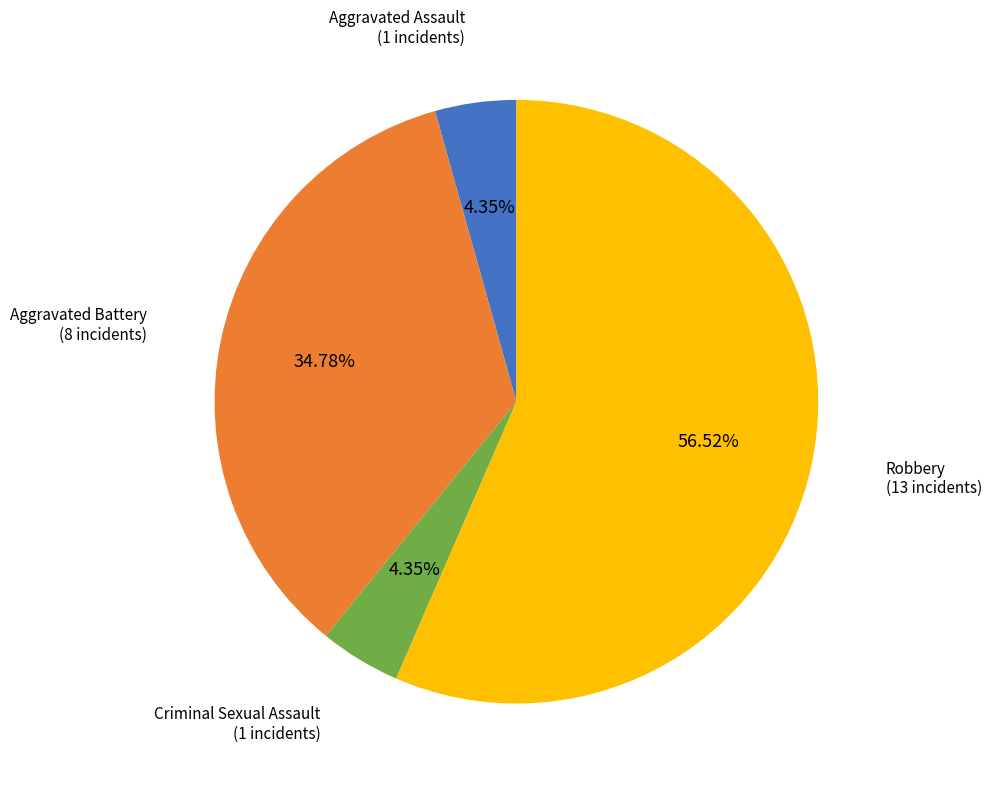

Is there any slice that represents more than half of the pie?

Yes